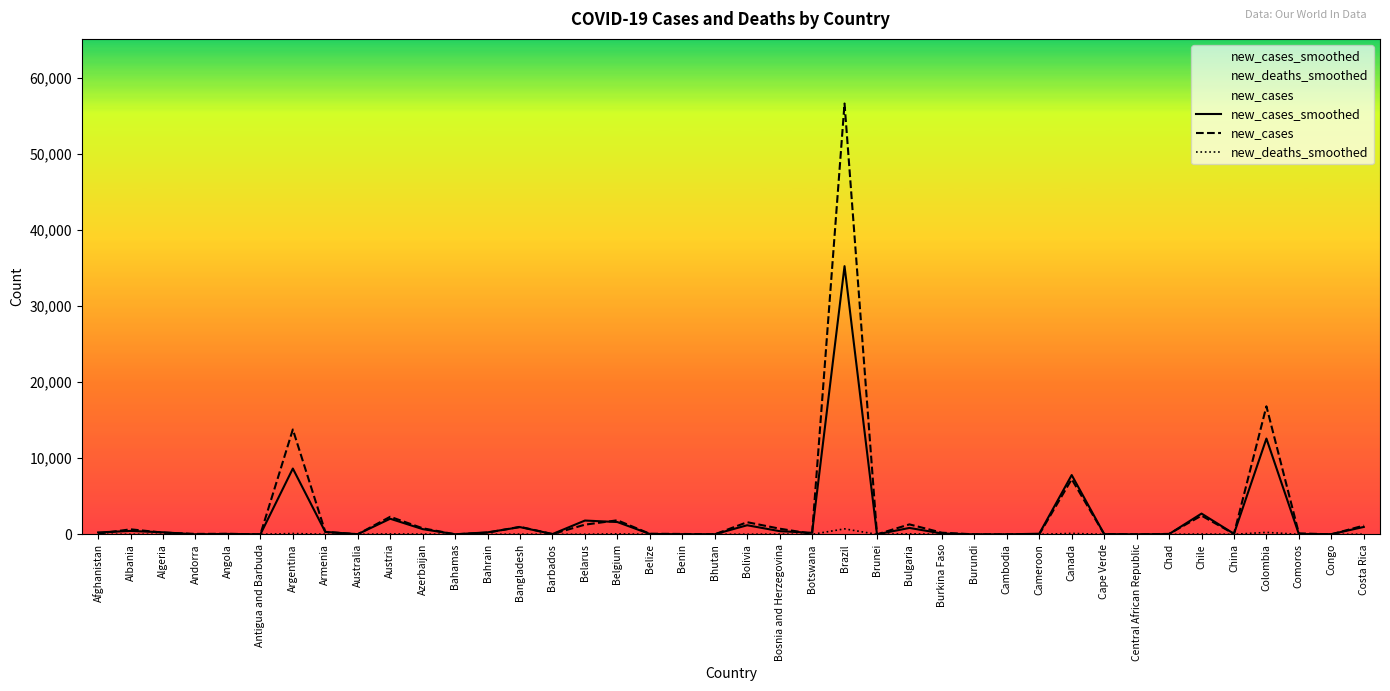

At which category does new_deaths_smoothed reach its first local valley?

Andorra